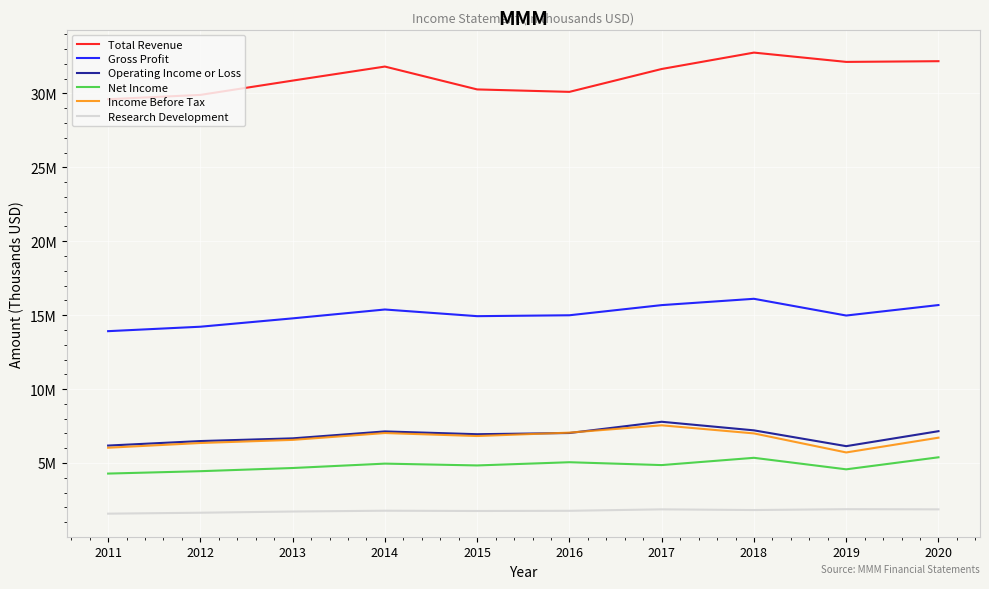

Where is Income Before Tax nearest to the value 6630000?

2013